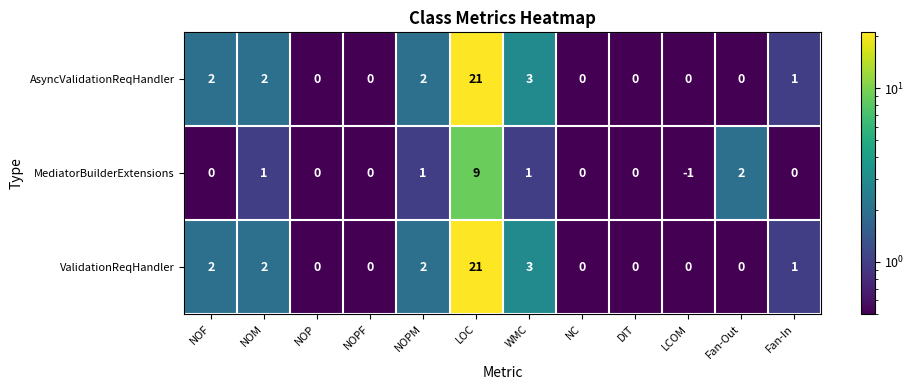

What is the sum of the ValidationReqHandler values at LOC and NOF?

23